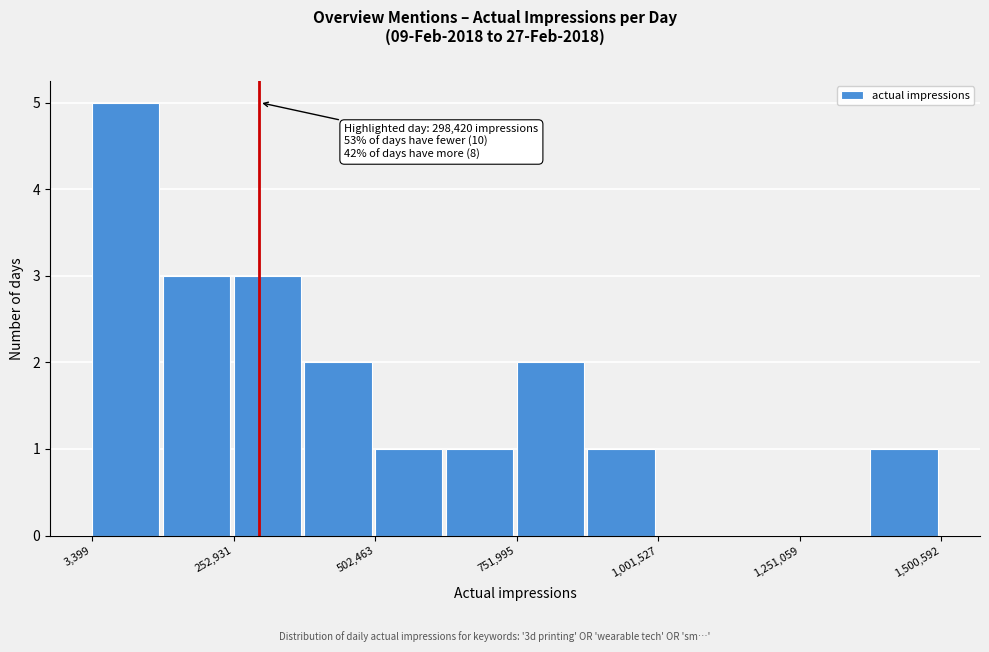

Read against the x-axis, roughly where is the centre of the tallest bar?

50000